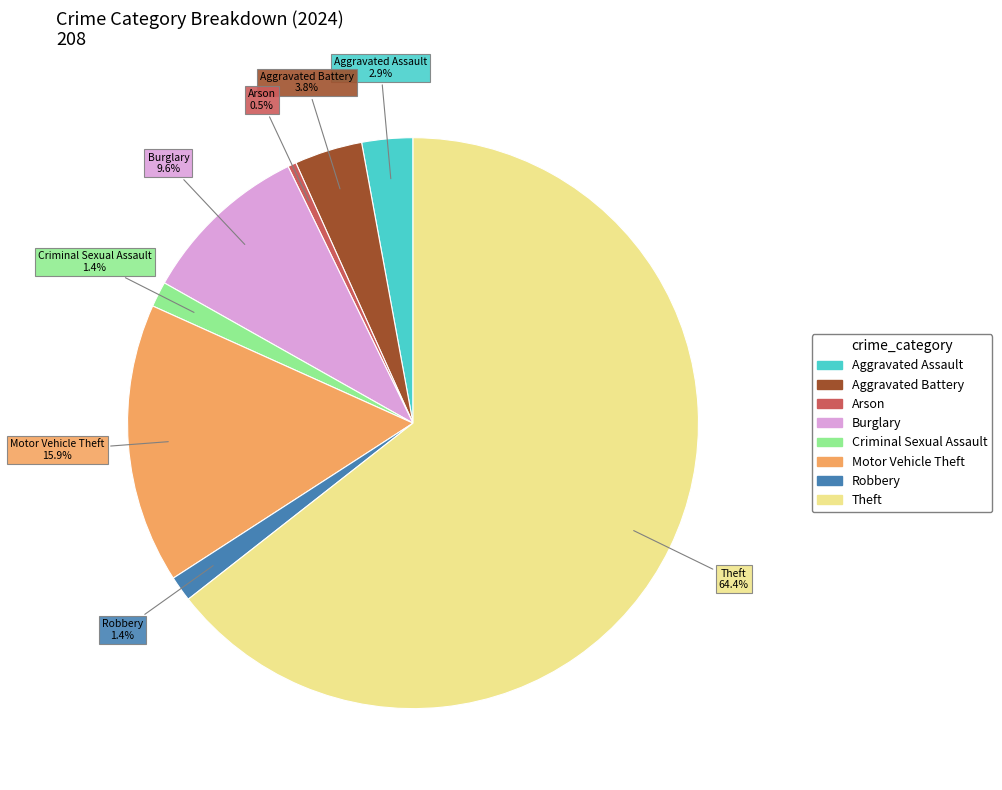

Does any single category account for the majority?

Yes